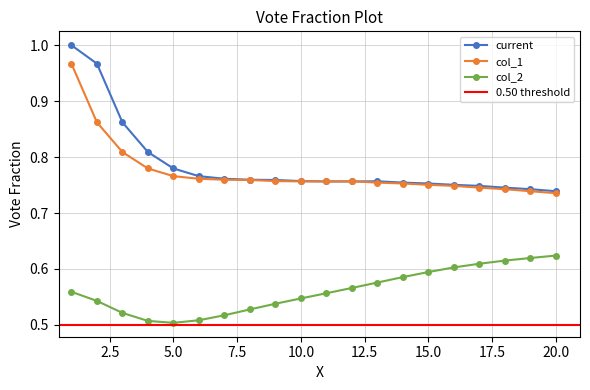

True or false: 0 has more than 0 points higher than both neighbors.

True